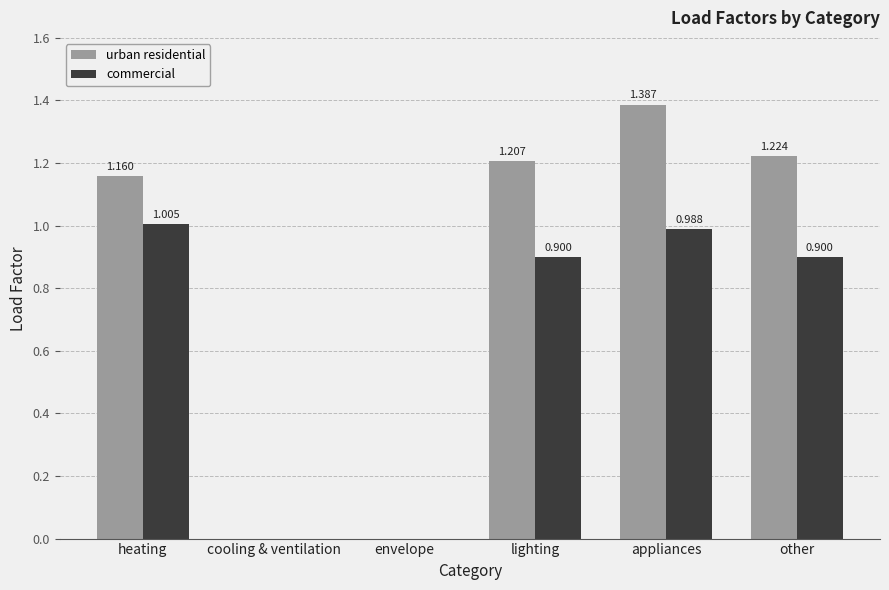

Between heating and appliances, which series saw the biggest shift?

urban residential